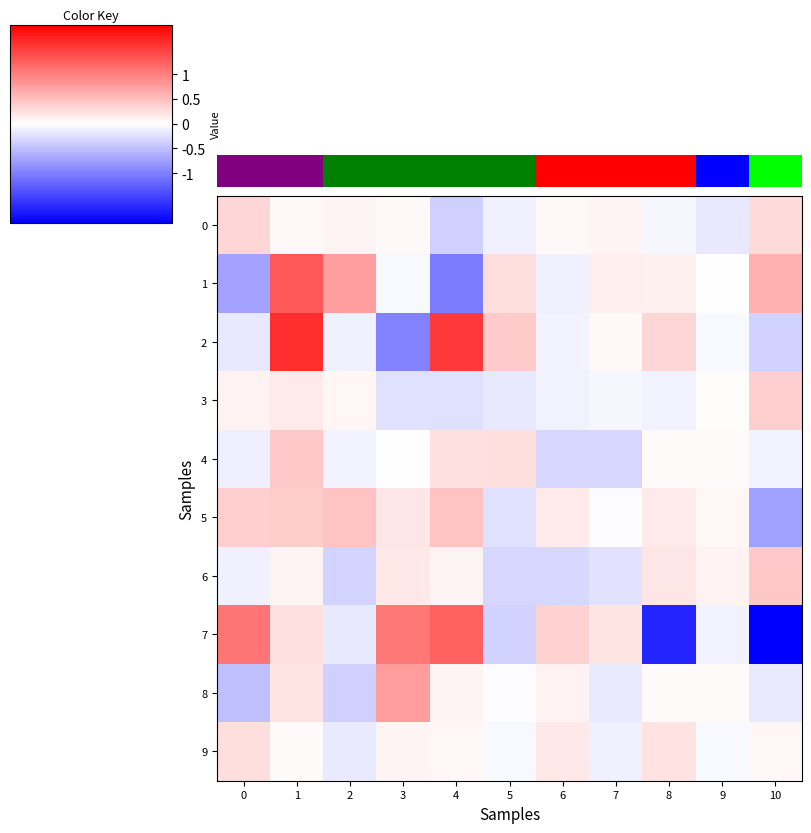

What is the total value across all series at 2?

0.1